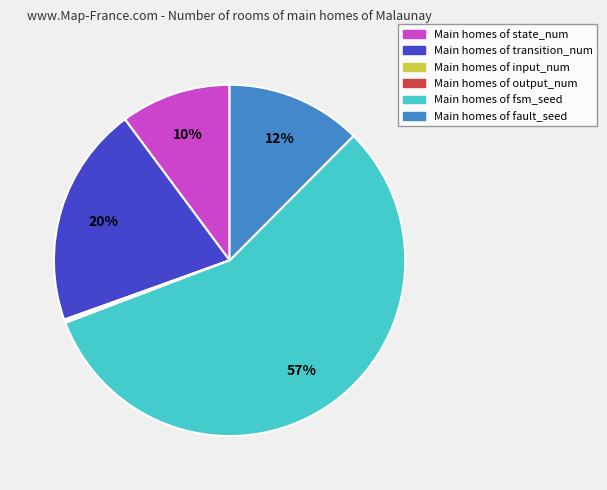

Does any single category account for the majority?

Yes